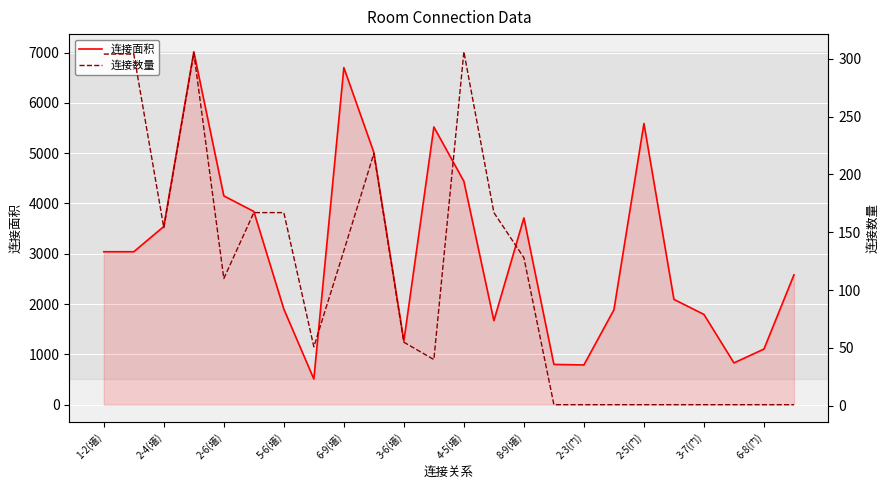

True or false: 连接数量 and 连接面积 cross at least once.

False